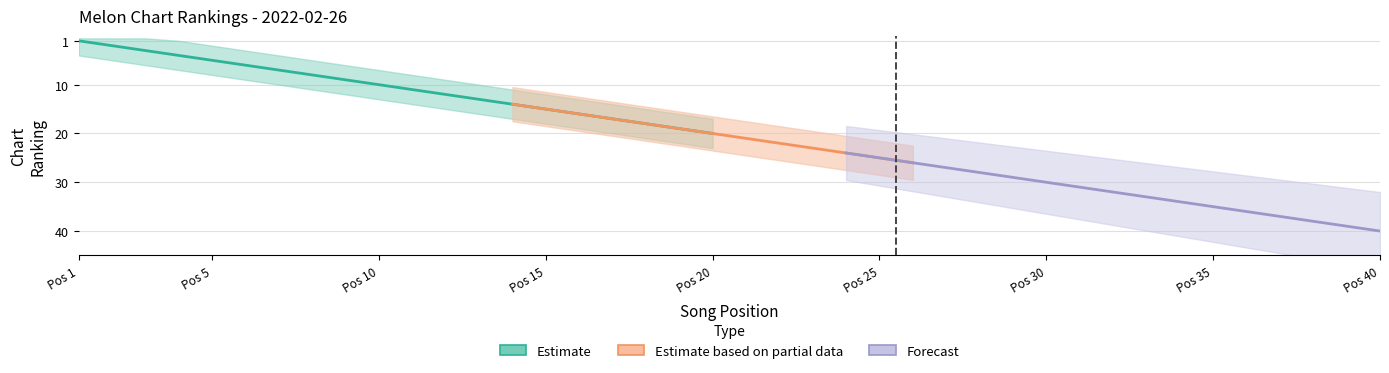

True or false: Estimate based on partial data and Estimate intersect in this chart.

False